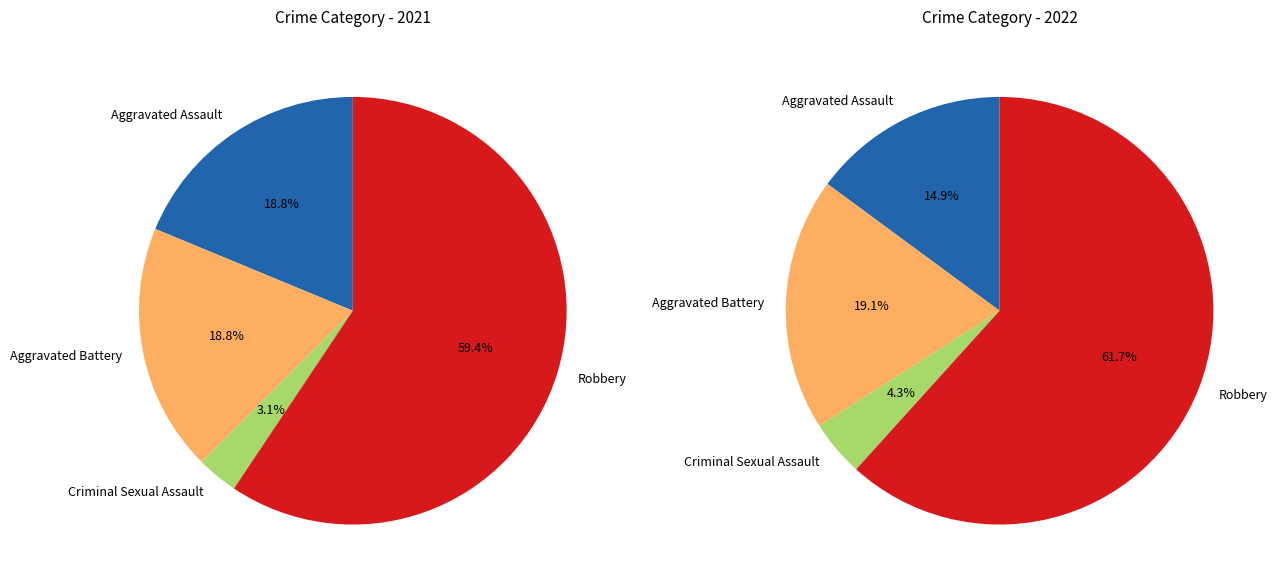

Is the sum of 3 and 2 greater than half?

Yes